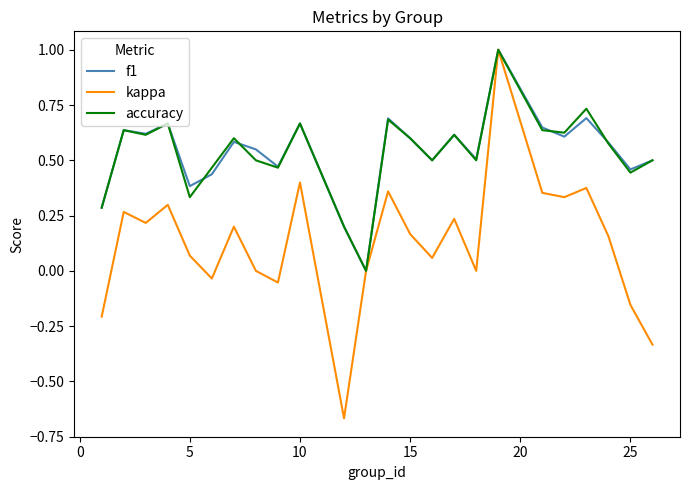

Which series has the largest range (max minus min)?

kappa